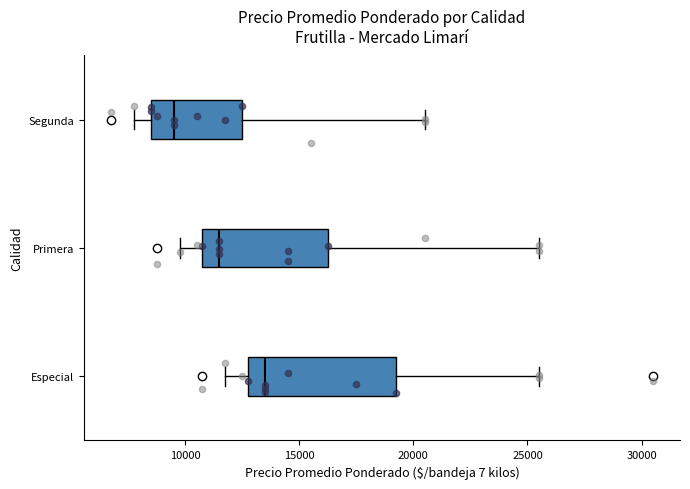

Comparing the boxes themselves (not the whiskers), which one is the widest?

Especial